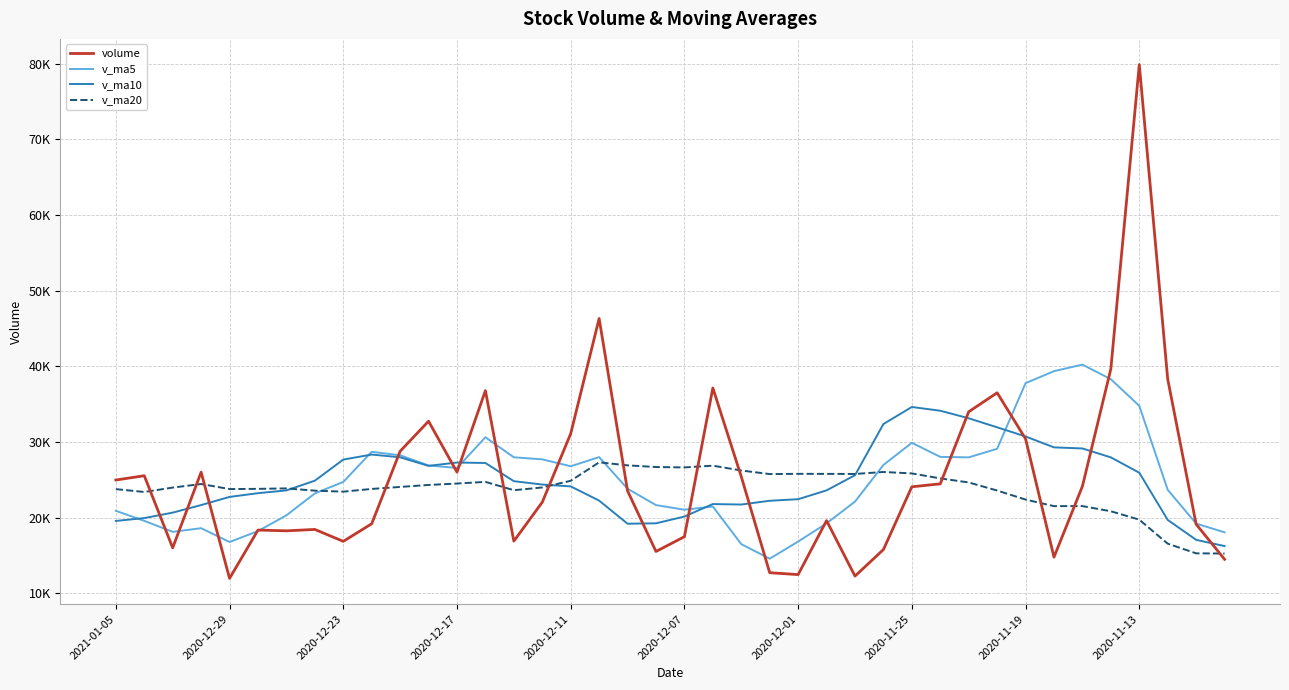

Reading left to right, list all the values displayed in this chart.

volume: 24959.0	25527.0	15995.9	25995.8	11956.0	18345.0	18242.3	18427.0	16851.9	19178.1	28764.0	32731.6	26001.0	36775.0	16881.1	22027.9	31083.3	46308.9	23524.0	15513.0	17467.7	37127.7	25408.1	12706.0	12458.0	19594.0	12258.1	15766.1	24064.5	24454.3	33980.7	36492.5	30405.0	14765.0	24131.0	39653.0	79877.4	38308.7	19117.0	14478.0
v_ma5: 20886.7	19563.9	18107.0	18593.2	16764.4	18208.9	20292.7	23190.5	24705.3	28690.0	28230.5	26883.3	26553.7	30615.2	27965.0	27691.4	26779.4	27988.3	23808.1	21644.5	21033.5	21458.8	16484.8	14556.5	16828.2	19227.4	22104.8	26951.6	29879.4	28019.5	27954.8	29089.3	37766.3	39347.0	40217.4	38286.8	34767.2	23666.5	19204.7	18045.9
v_ma10: 19547.8	19928.3	20648.8	21649.3	22727.2	23219.7	23588.0	24872.1	27660.3	28327.5	27961.0	26831.3	27271.0	27211.7	24804.8	24362.5	24119.1	22236.5	19182.3	19236.3	20130.5	21781.8	21718.2	22217.9	22423.8	23591.1	25597.0	32359.0	34613.2	34118.5	33120.8	31928.3	30716.4	29275.8	29131.6	27951.5	25924.3	19686.7	17051.3	16227.5
v_ma20: 23754.4	23379.8	23959.9	24430.5	23766.0	23791.1	23853.5	23554.3	23421.3	23781.9	24045.7	24306.6	24494.6	24714.8	23614.3	23976.8	24858.0	27297.8	26897.8	26677.4	26625.7	26855.0	26217.3	25746.9	25777.7	25771.3	25760.7	26022.8	25832.2	25173.0	24639.0	23569.6	22375.7	21507.9	21514.8	20829.2	19720.5	16545.7	15265.5	15243.6